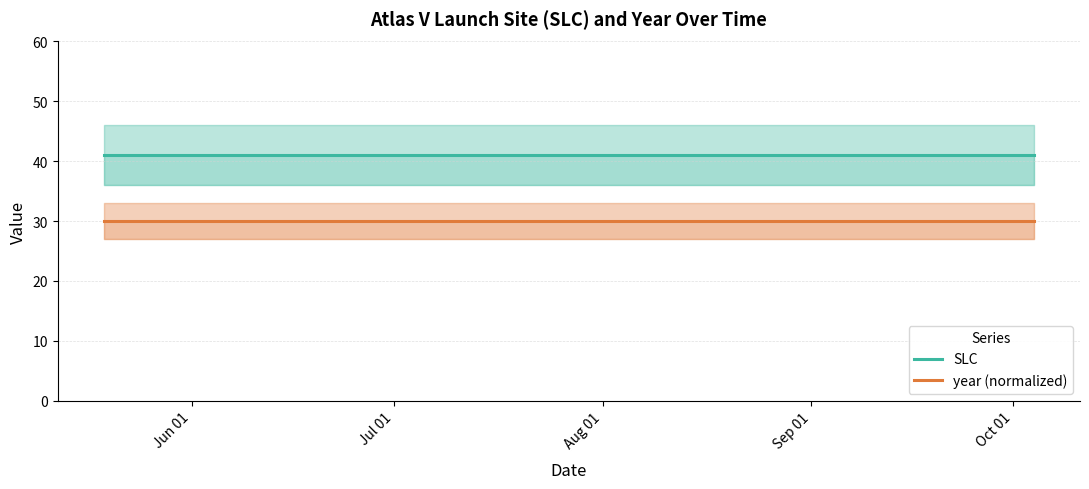

True or false: year (normalized) and SLC intersect in this chart.

False